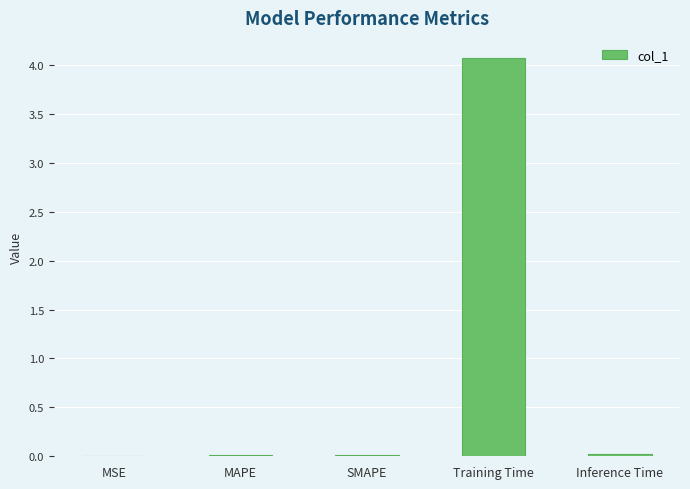

The value at MSE is 0.0. True or false?

True